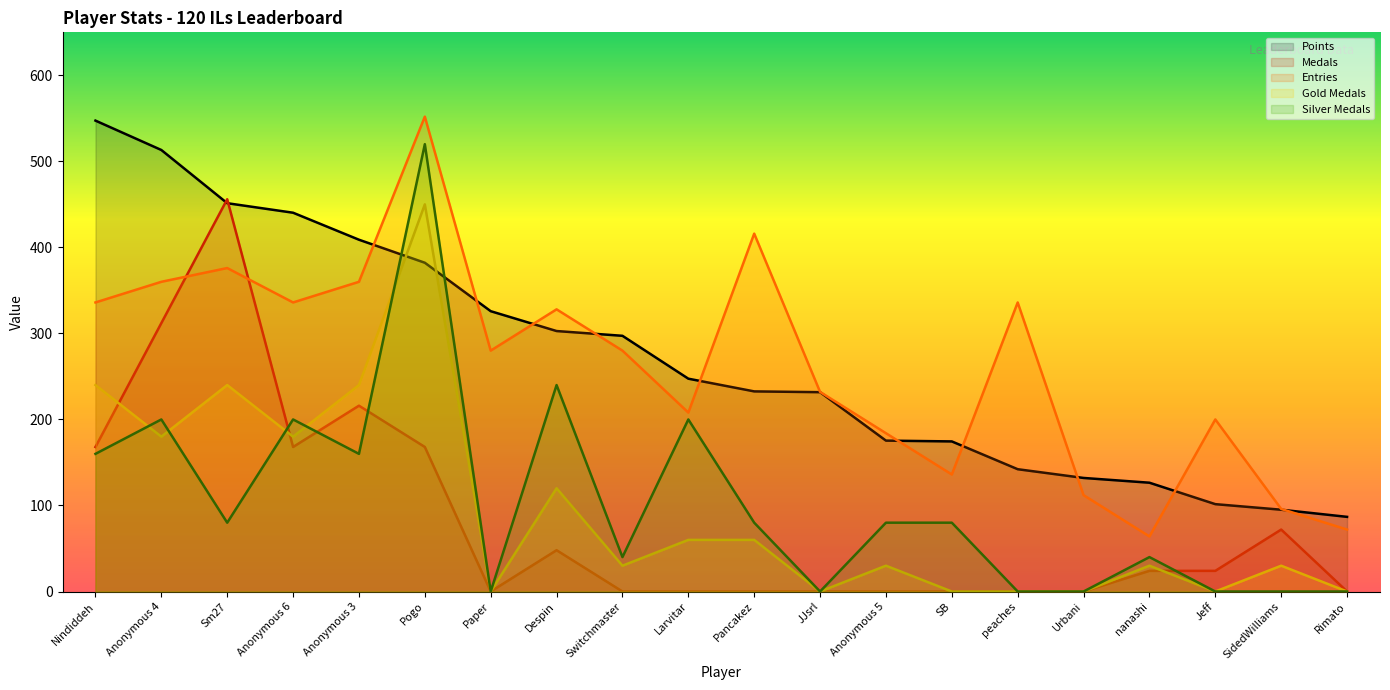

At how many categories does at least one series exceed 81?

20